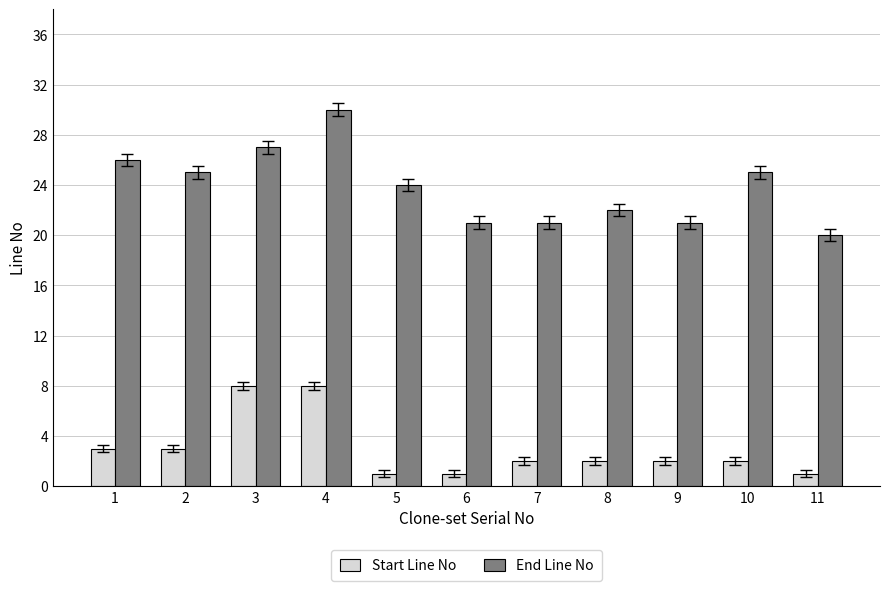

What is the value of the Start Line No bar at the 5th from the left?

1